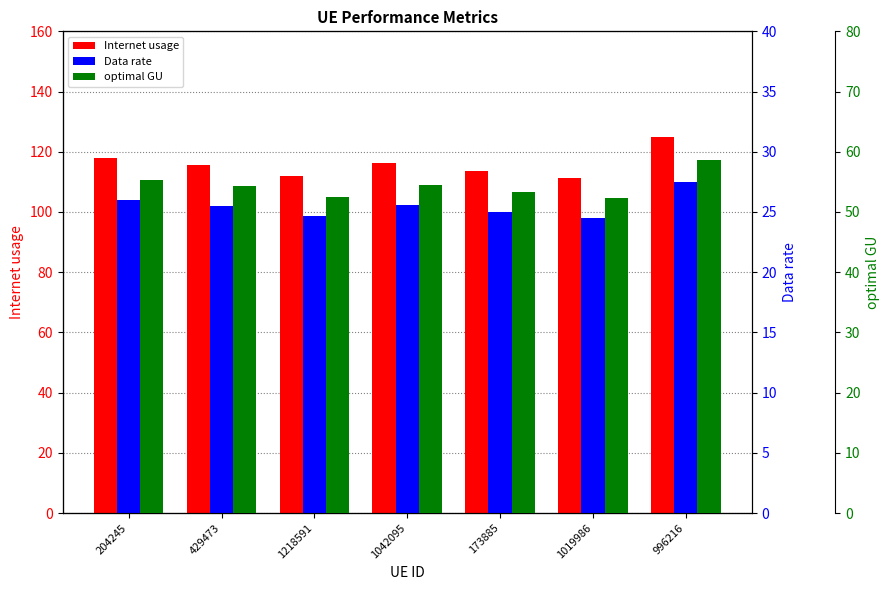

What is the label of the 6th bar from the right?

429473